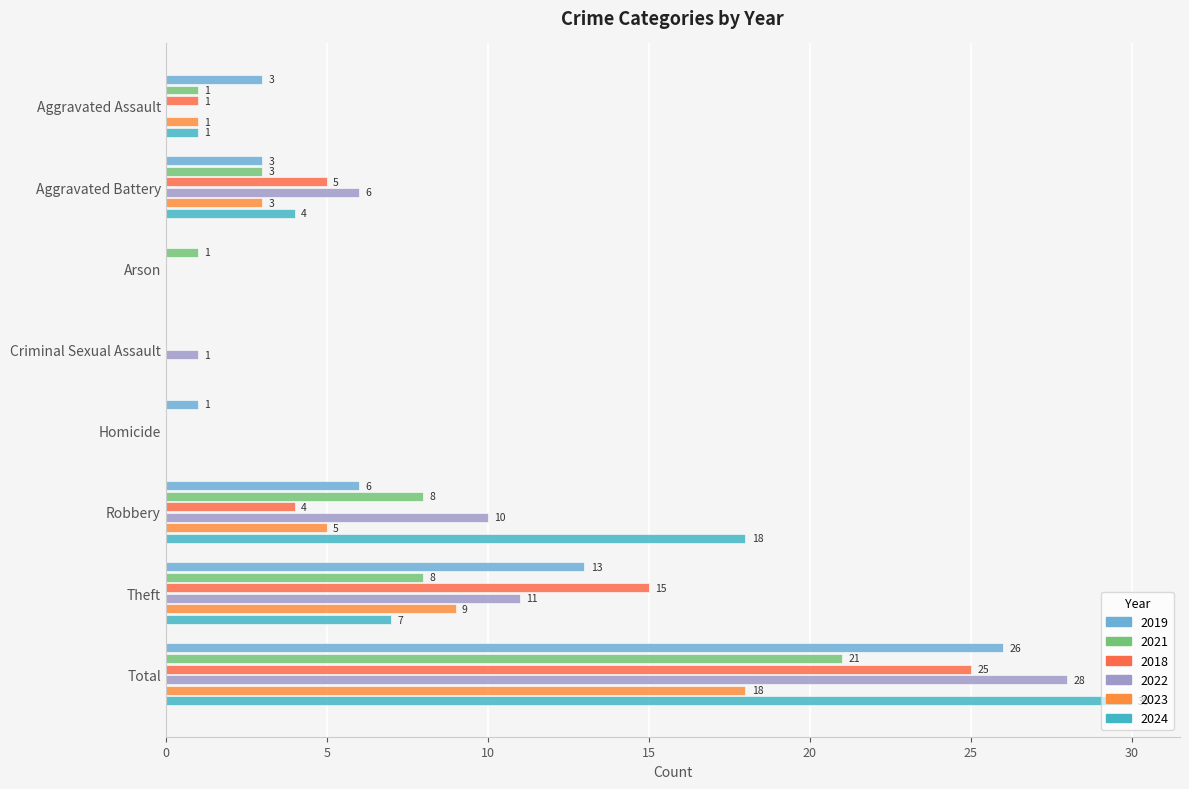

Reading left to right, transcribe all the data shown in this chart.

2019: Aggravated Assault=3	Aggravated Battery=3	Arson=0	Criminal Sexual Assault=0	Homicide=1	Robbery=6	Theft=13	Total=26
2021: Aggravated Assault=1	Aggravated Battery=3	Arson=1	Criminal Sexual Assault=0	Homicide=0	Robbery=8	Theft=8	Total=21
2018: Aggravated Assault=1	Aggravated Battery=5	Arson=0	Criminal Sexual Assault=0	Homicide=0	Robbery=4	Theft=15	Total=25
2022: Aggravated Assault=0	Aggravated Battery=6	Arson=0	Criminal Sexual Assault=1	Homicide=0	Robbery=10	Theft=11	Total=28
2023: Aggravated Assault=1	Aggravated Battery=3	Arson=0	Criminal Sexual Assault=0	Homicide=0	Robbery=5	Theft=9	Total=18
2024: Aggravated Assault=1	Aggravated Battery=4	Arson=0	Criminal Sexual Assault=0	Homicide=0	Robbery=18	Theft=7	Total=30